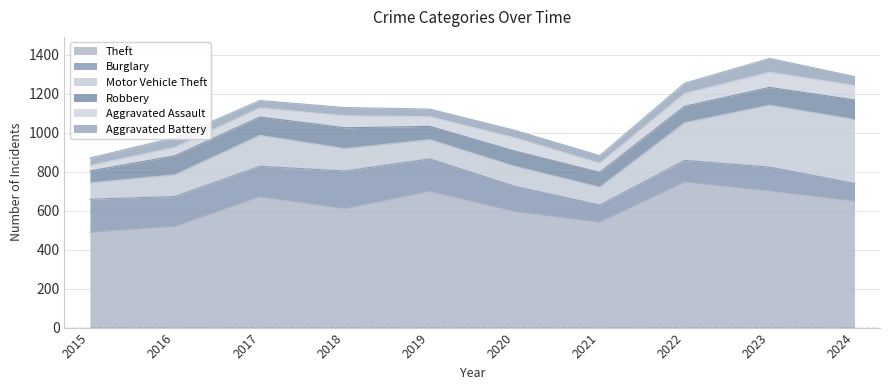

Where does the Robbery series first go above 91?

2016